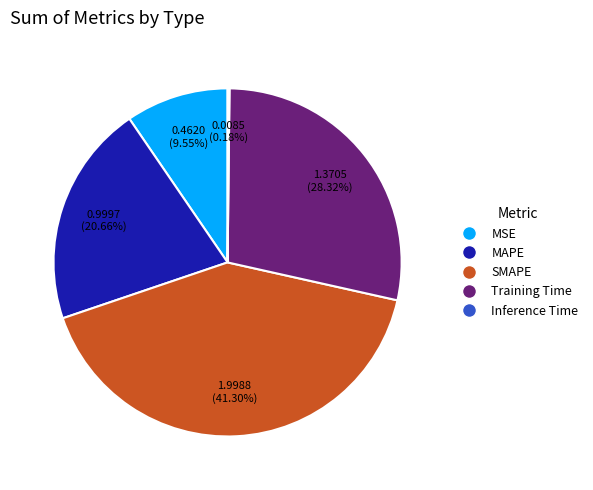

Which has a higher value, MAPE or SMAPE?

SMAPE